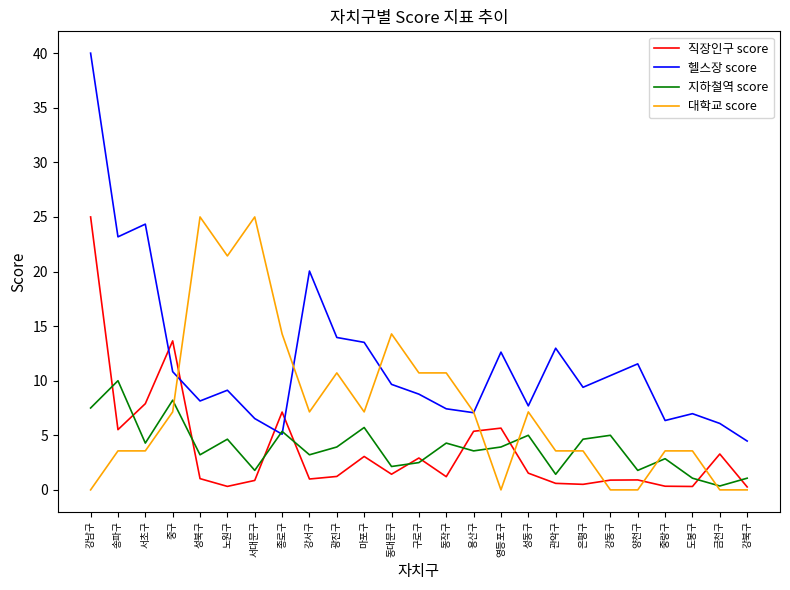

How many intersections are there between 헬스장 score and 직장인구 score?

4